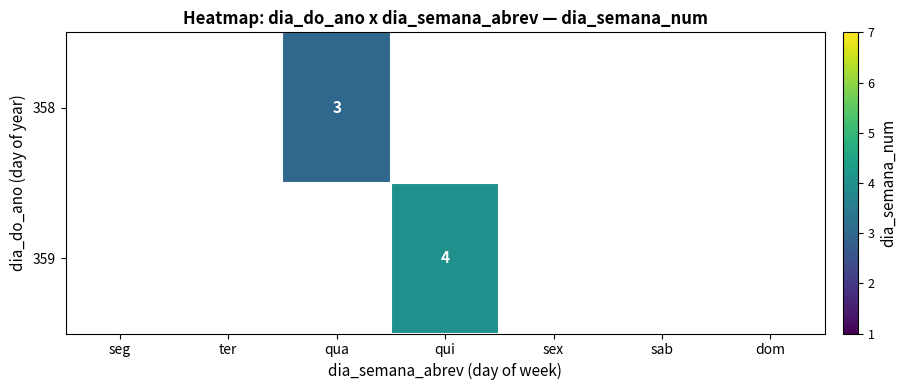

At which category does the chart reach its minimum across all series?

qua